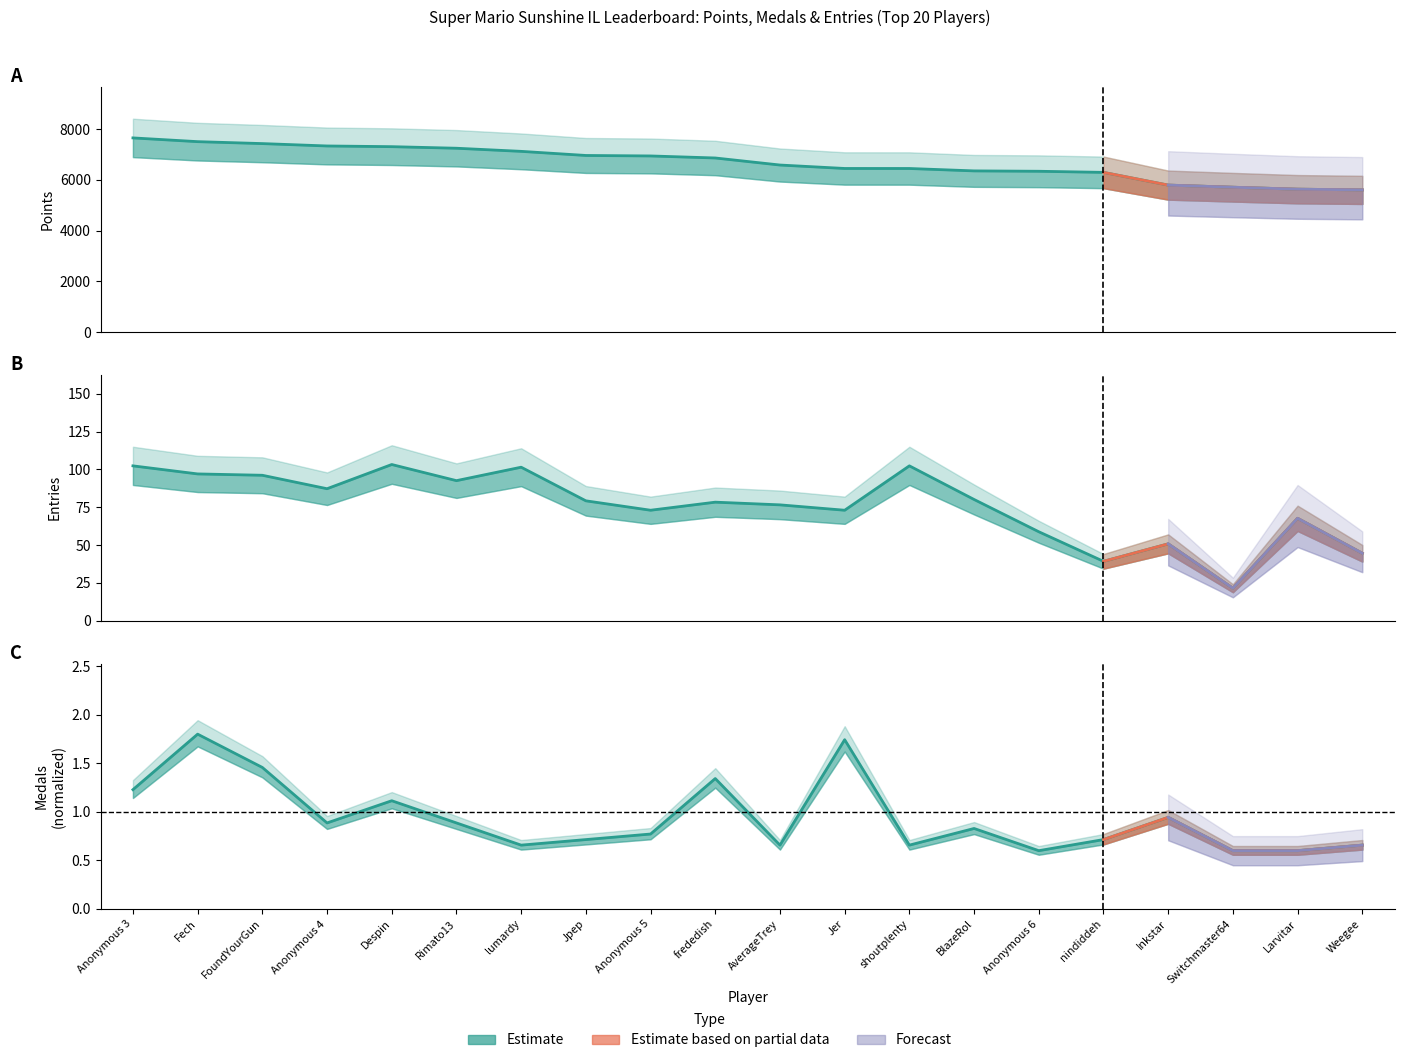

What is the label of the 18th point from the right?

FoundYourGun